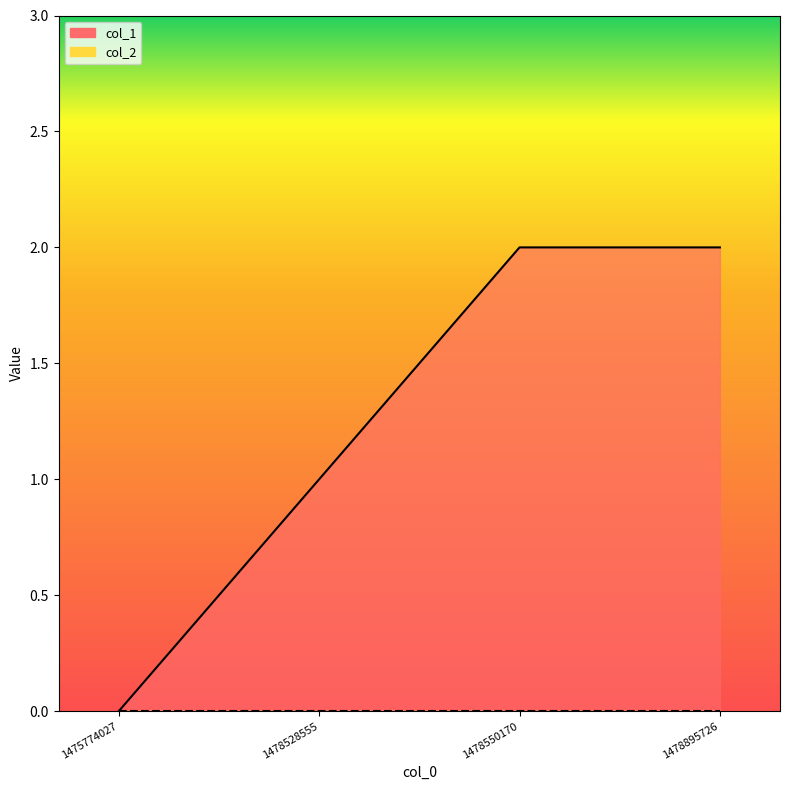

Reading right to left, transcribe all the data shown in this chart.

2	2	1	0